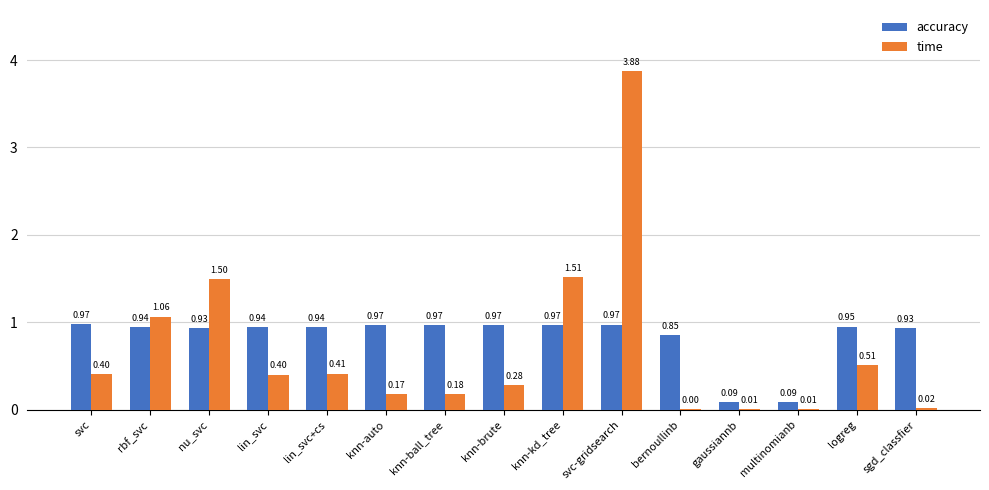

Which series has the largest range (max minus min)?

time